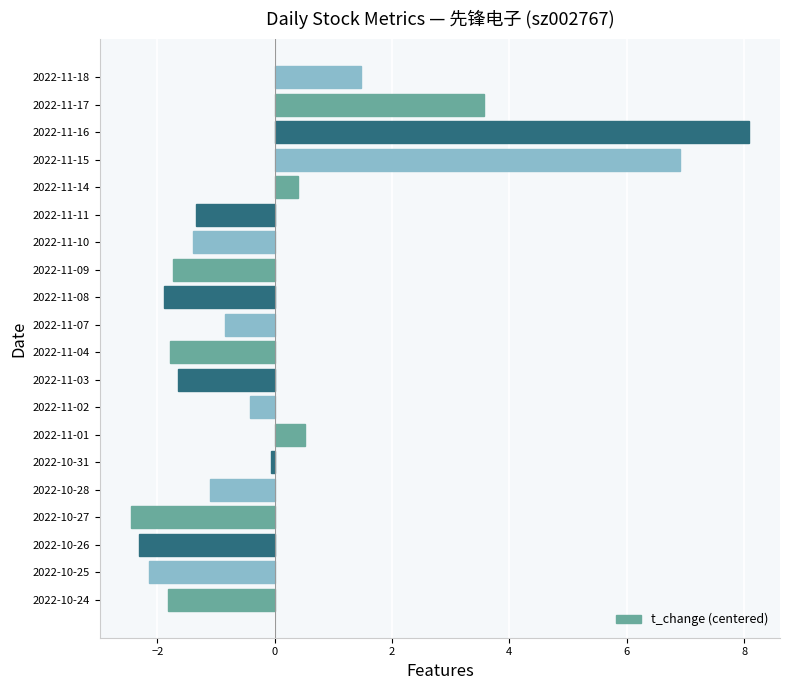

Where is the data nearest to the value 2?

2022-11-18